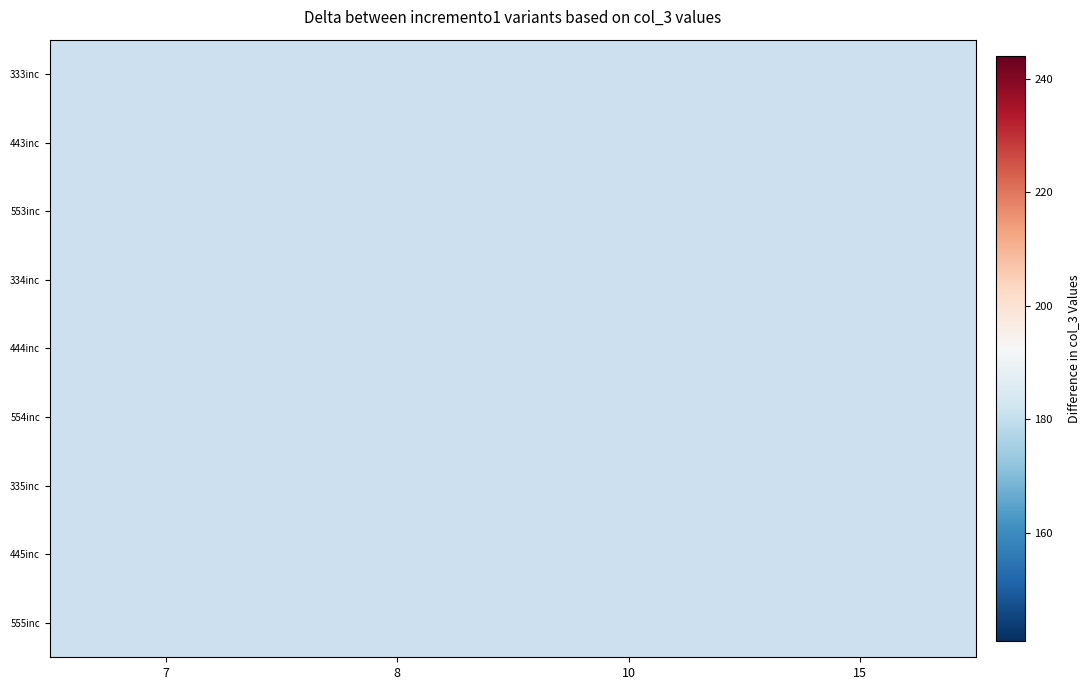

Rank the series by their maximum value, from highest to lowest.

333inc, 443inc, 553inc, 334inc, 444inc, 554inc, 335inc, 445inc, 555inc